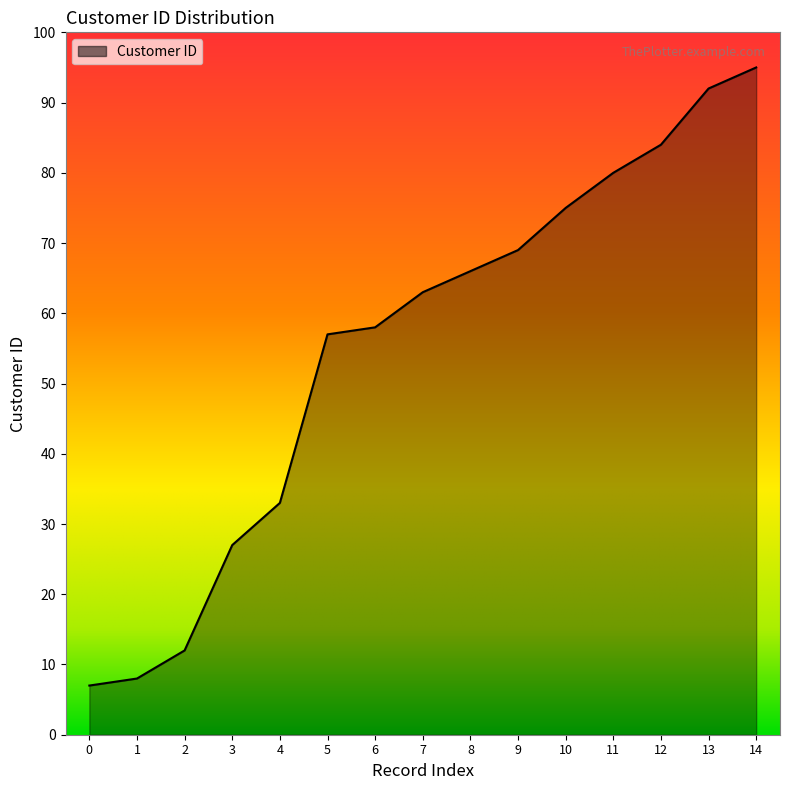

Rank the categories by value from highest to lowest.

14, 13, 12, 11, 10, 9, 8, 7, 6, 5, 4, 3, 2, 1, 0